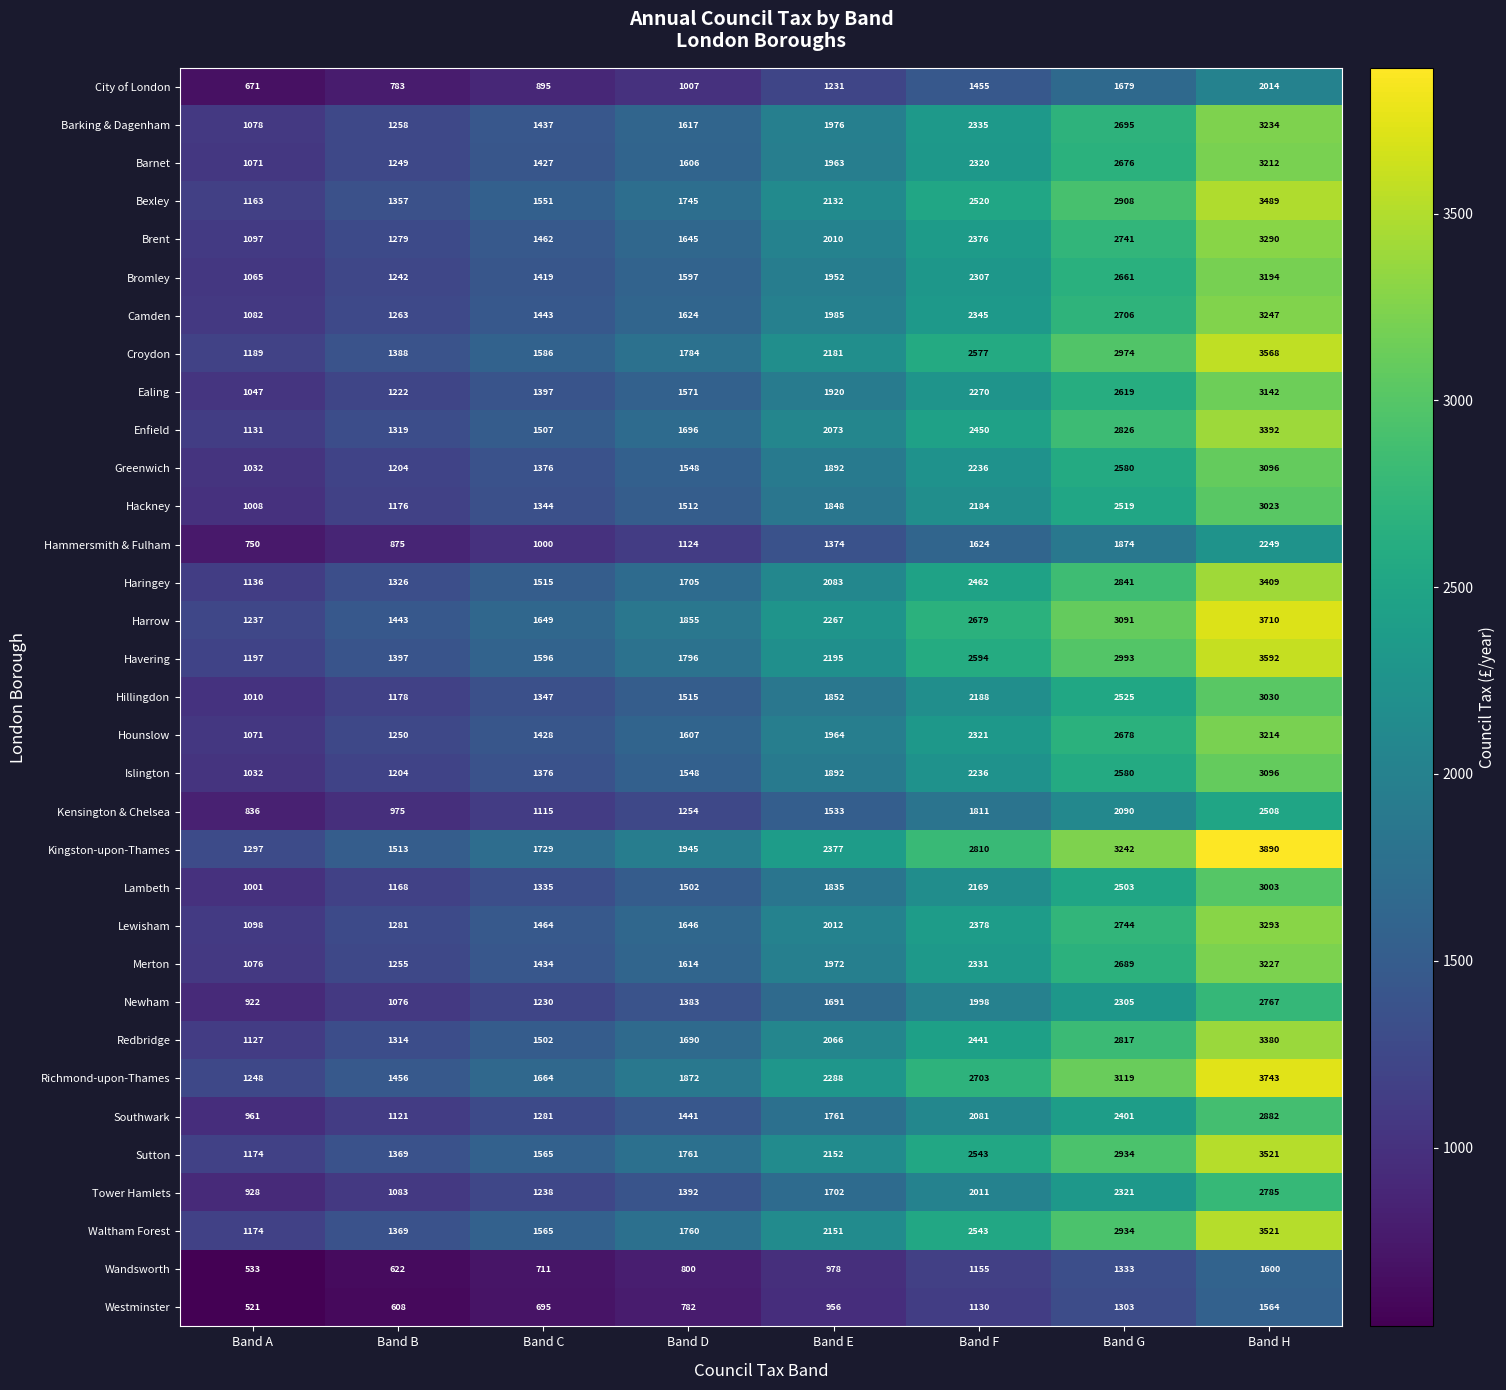

List the labels in order of Hounslow value, smallest first.

Band A, Band B, Band C, Band D, Band E, Band F, Band G, Band H